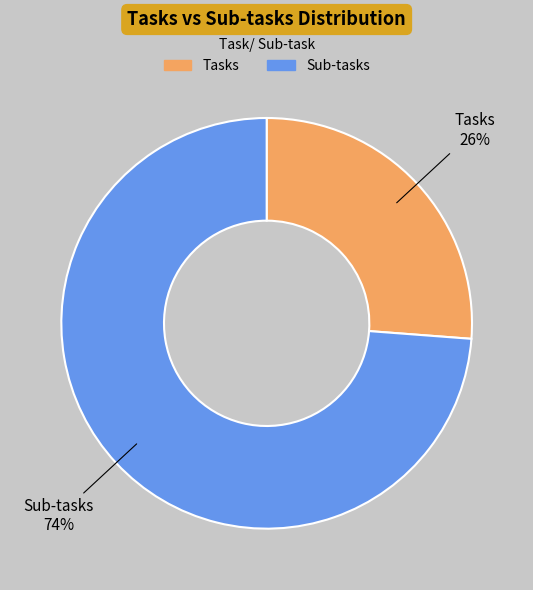

Is there a majority slice in this chart?

Yes